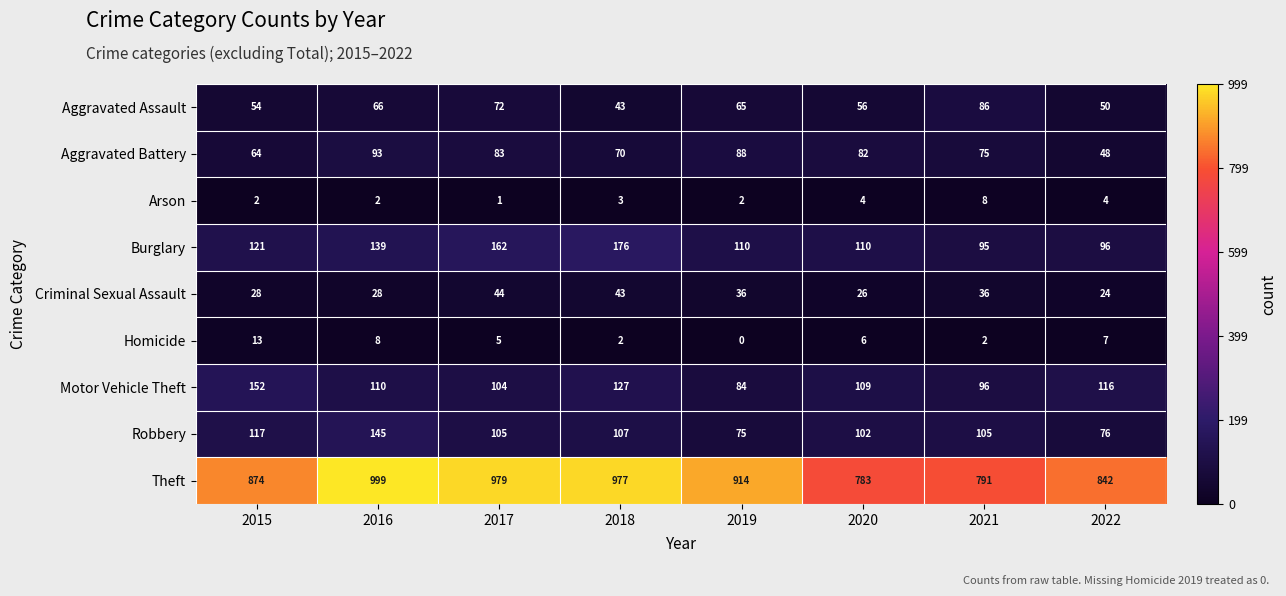

What is the difference between the highest and lowest values at 2020?

779